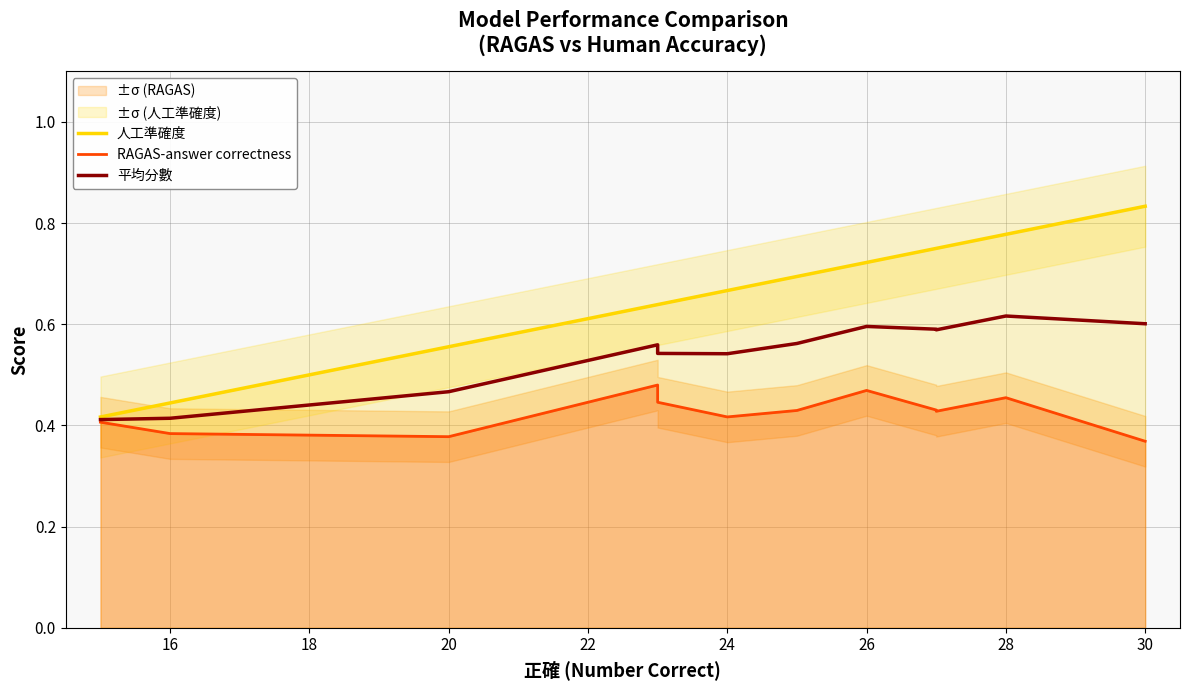

Rank the series by their maximum value, from lowest to highest.

RAGAS-answer correctness, 平均分數, 人工準確度